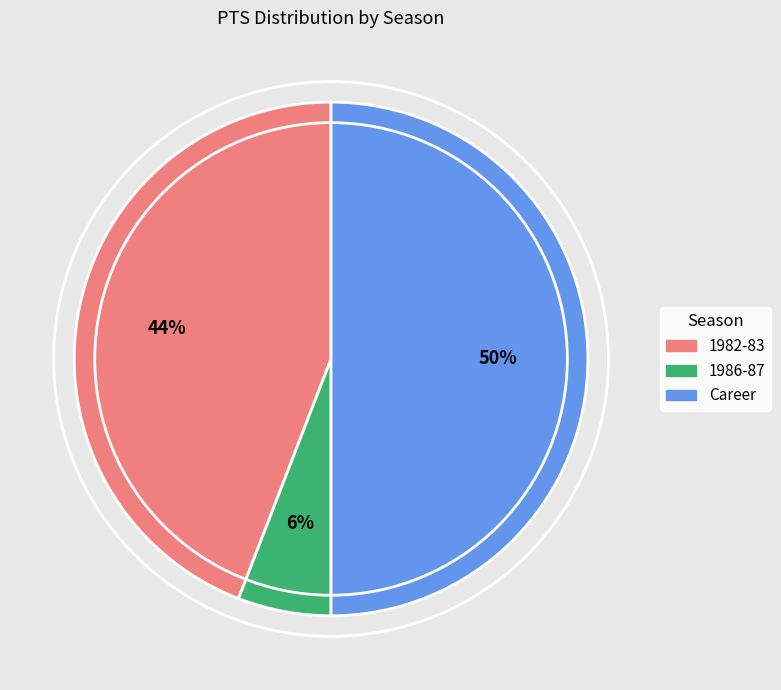

Rank the categories by value from highest to lowest.

Career, 1982-83, 1986-87